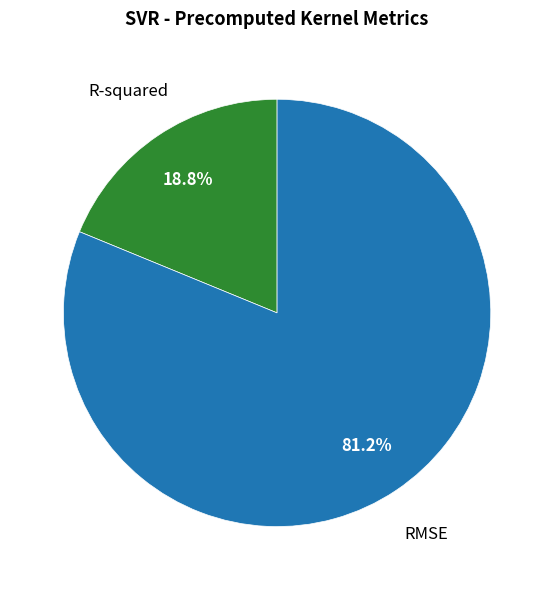

Does any single category account for the majority?

Yes